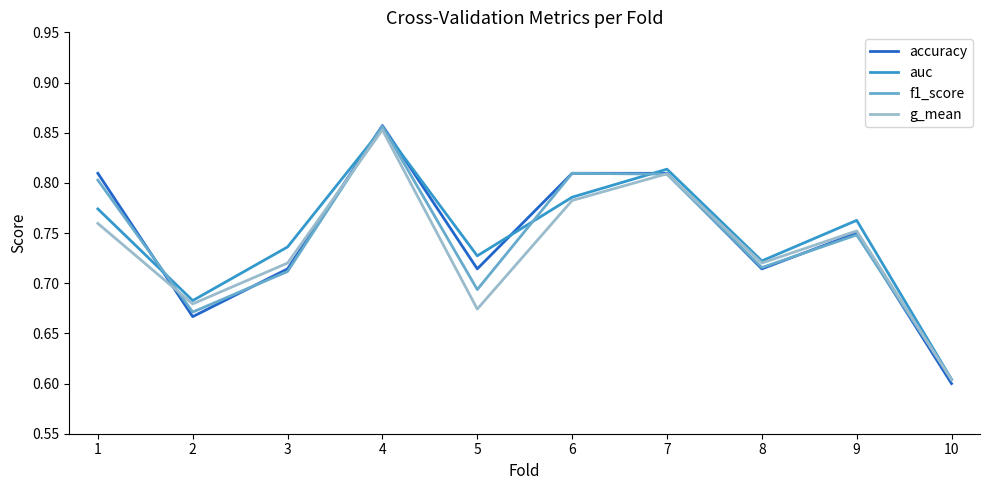

How many interior local peaks does the f1_score series have?

3